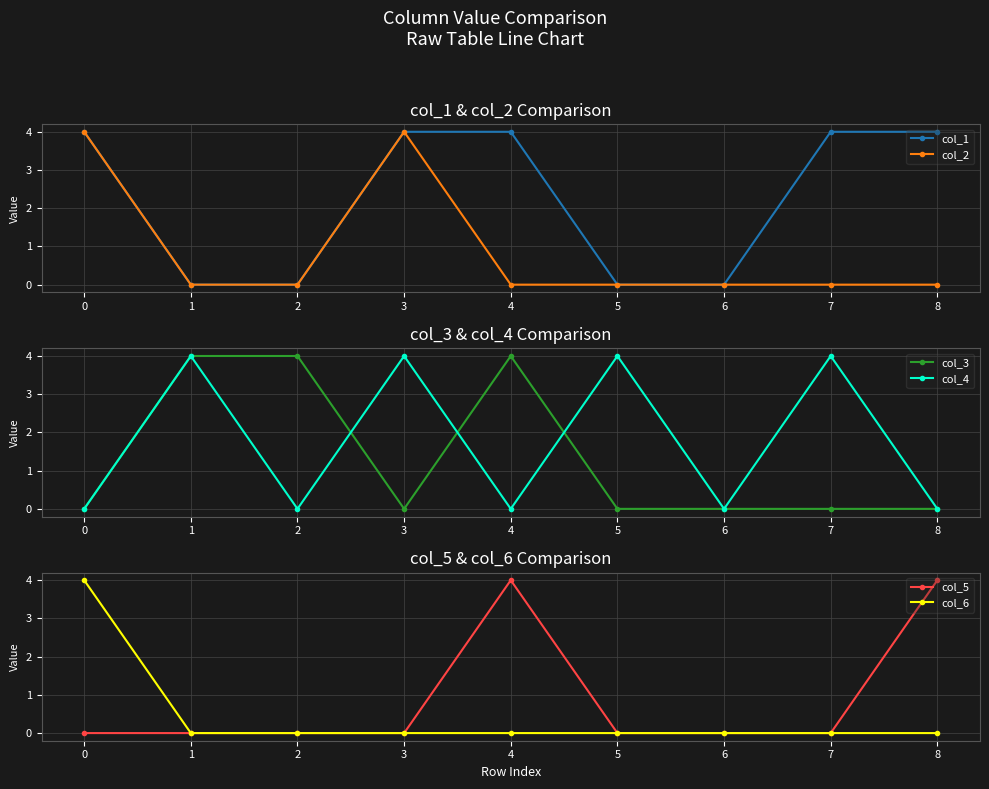

What is the value of the col_3 point at the 5th from the left?

4